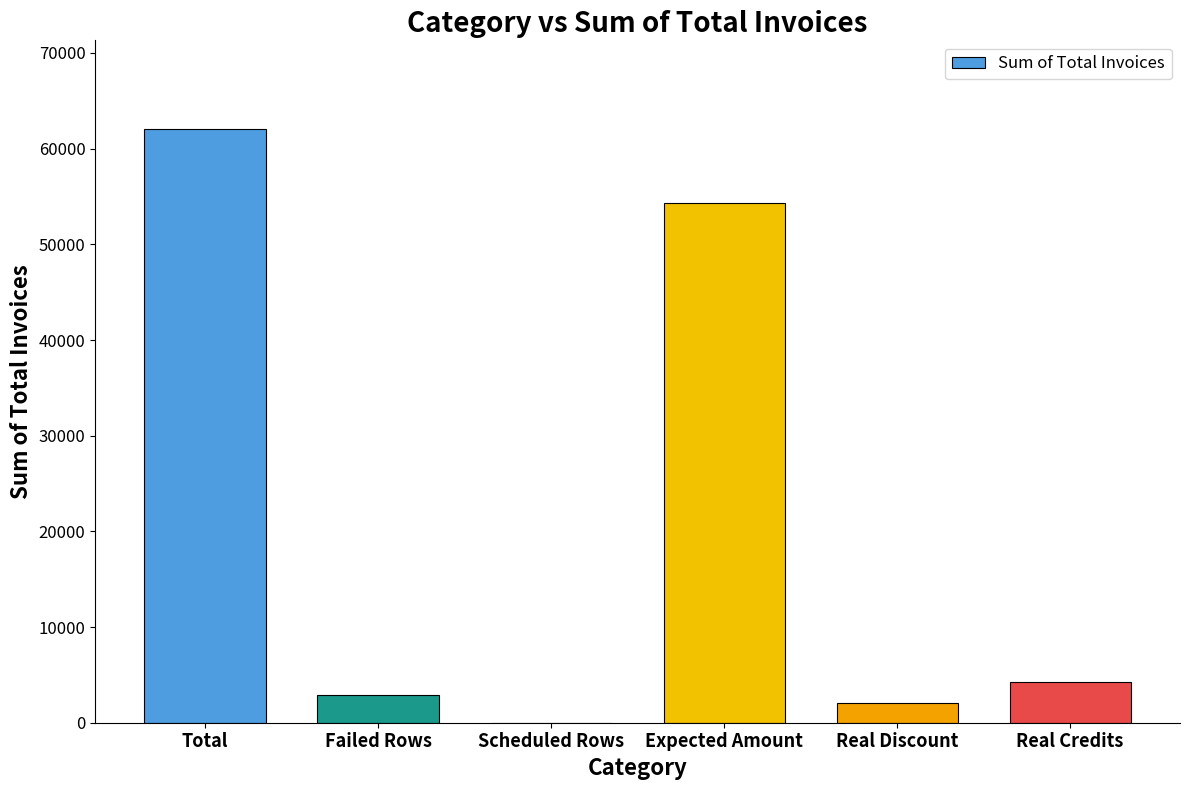

What is the sum of the values at Total and Expected Amount?

116303.5